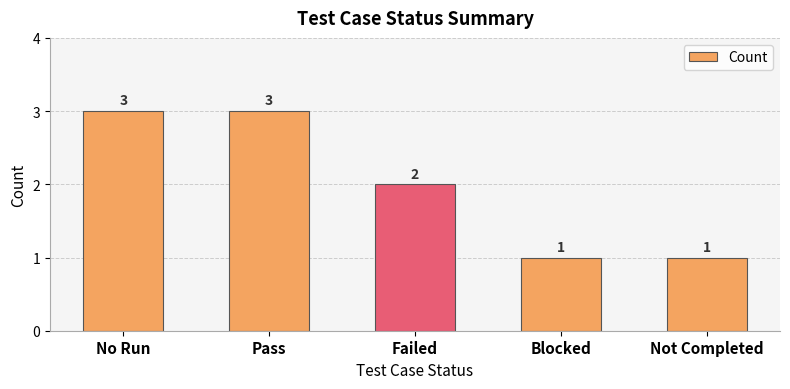

What is the label of the 2nd bar from the right?

Blocked